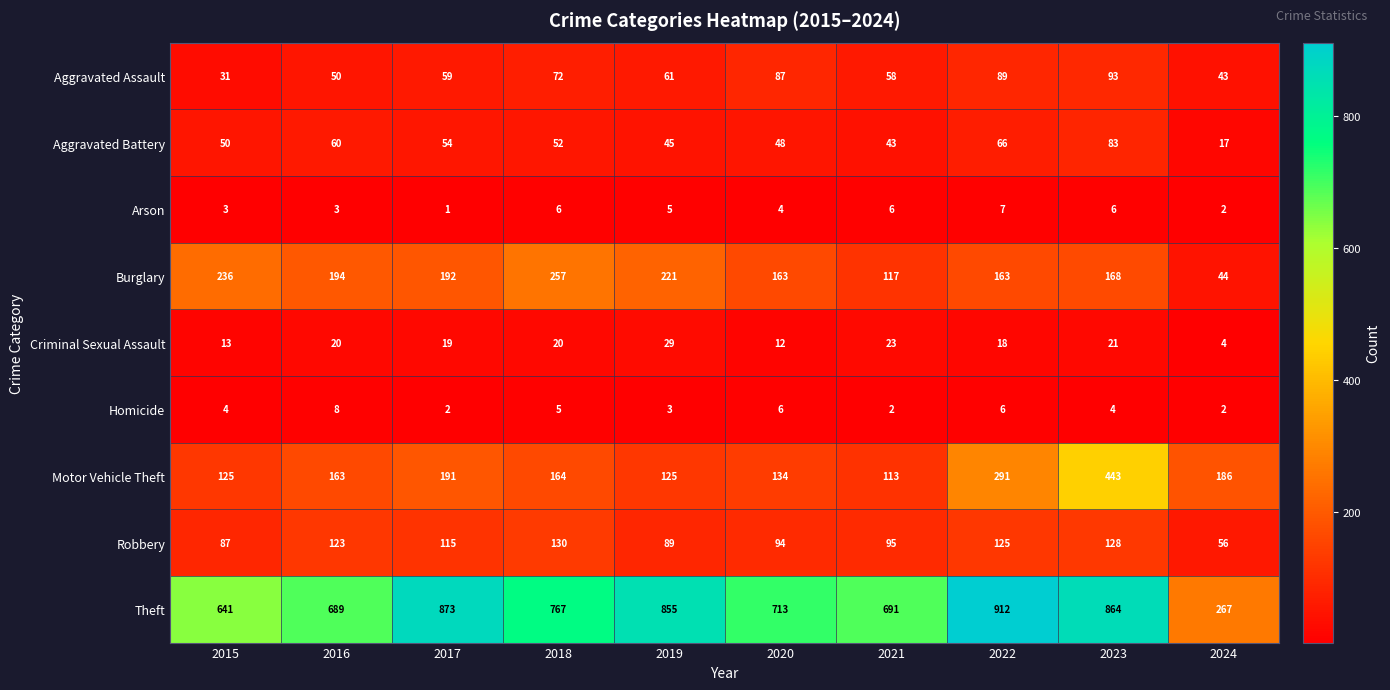

What value does the Motor Vehicle Theft series have at 2022?

291